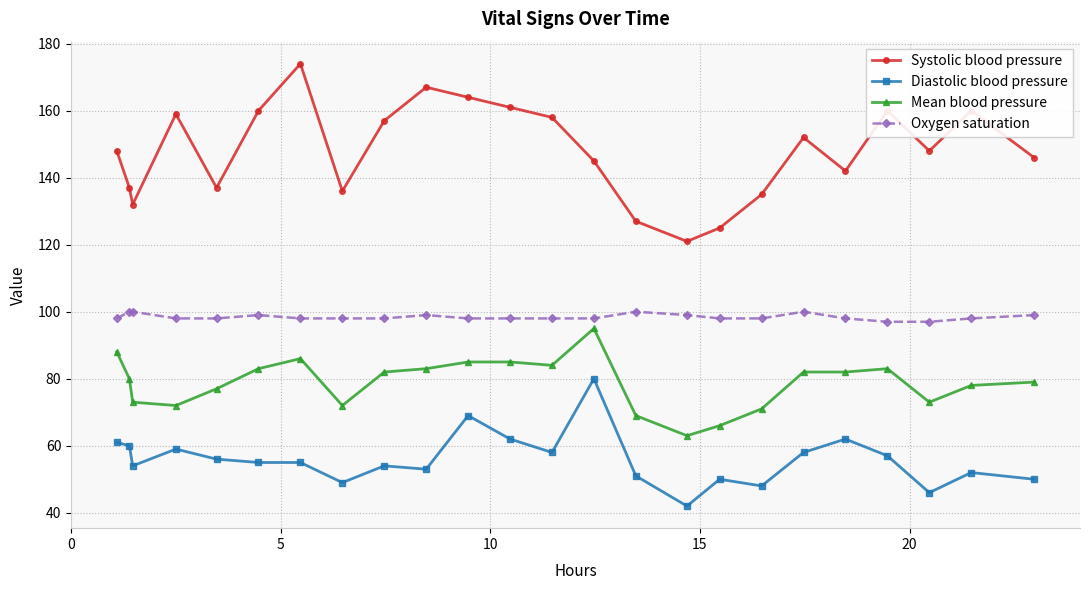

What is the sum of all Oxygen saturation values?

2362